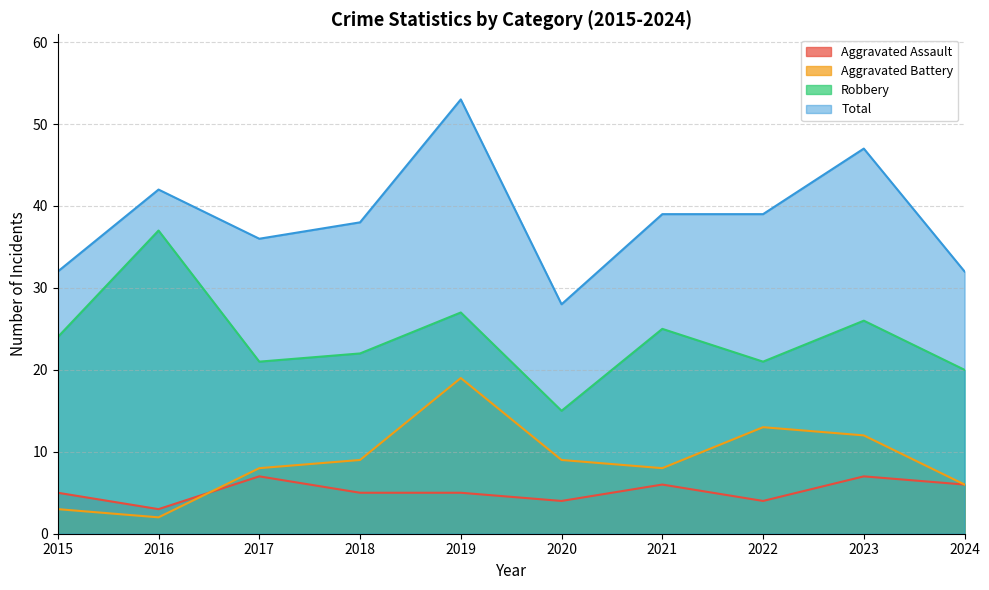

At which category does Robbery reach its first local peak?

2016